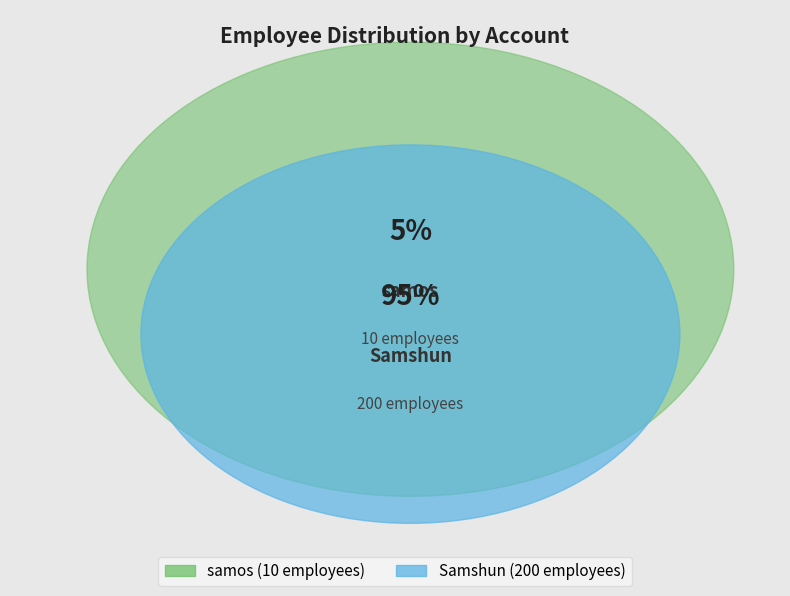

Does any single category account for the majority?

Yes